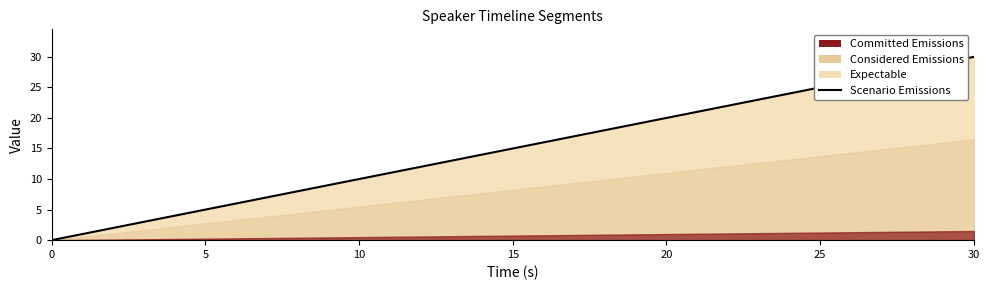

How many lines are shown in the chart?

1